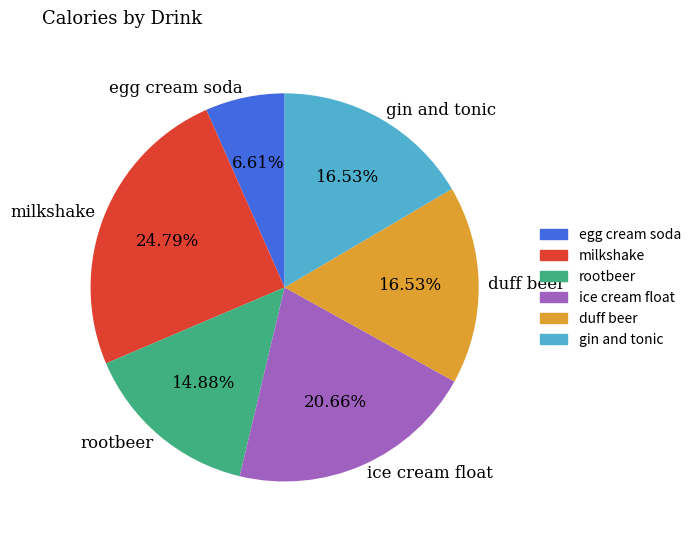

Which slice is the smallest?

egg cream soda